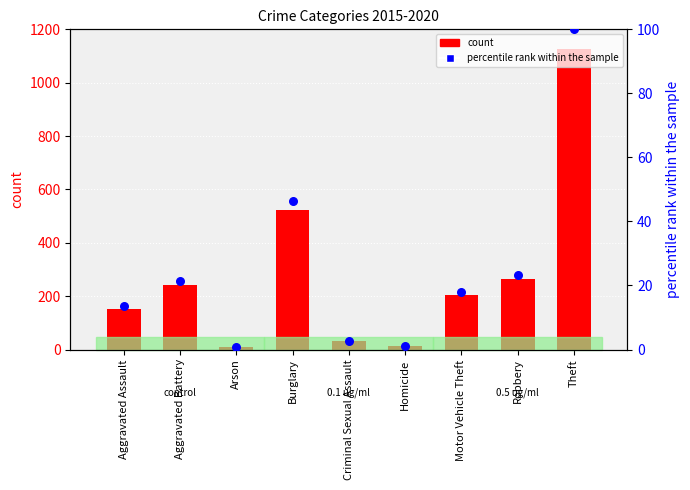

Which series contains the lowest Y value?

percentile rank within the sample